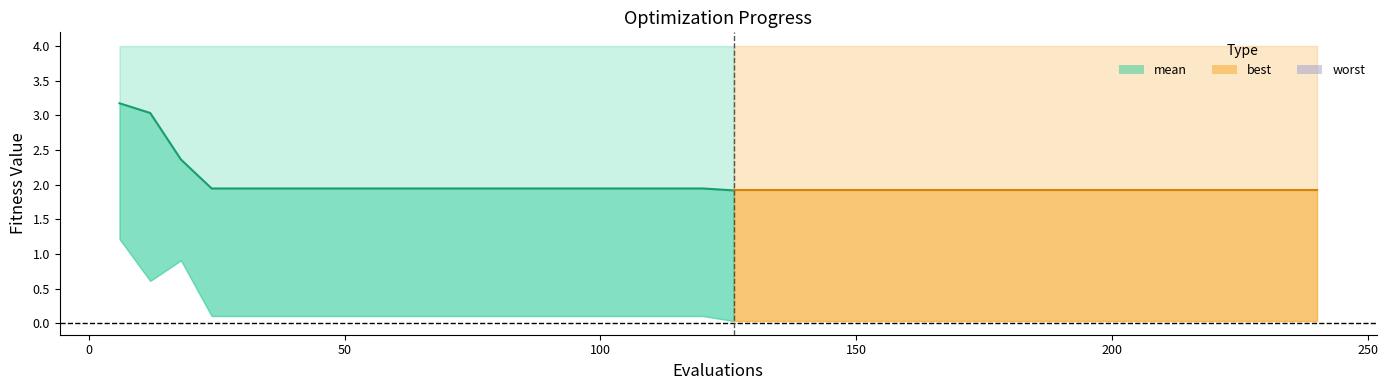

List the labels in order of best value, largest first.

6, 18, 12, 24, 30, 36, 42, 48, 54, 60, 66, 72, 78, 84, 90, 96, 102, 108, 114, 120, 126, 132, 138, 144, 150, 156, 162, 168, 174, 180, 186, 192, 198, 204, 210, 216, 222, 228, 234, 240